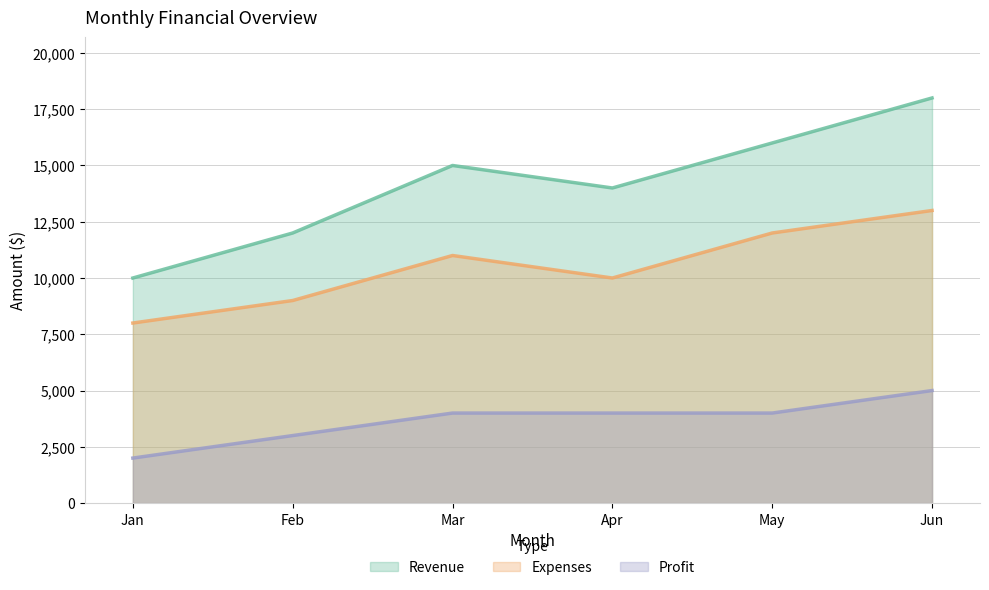

What is the maximum value shown in the chart?

18000